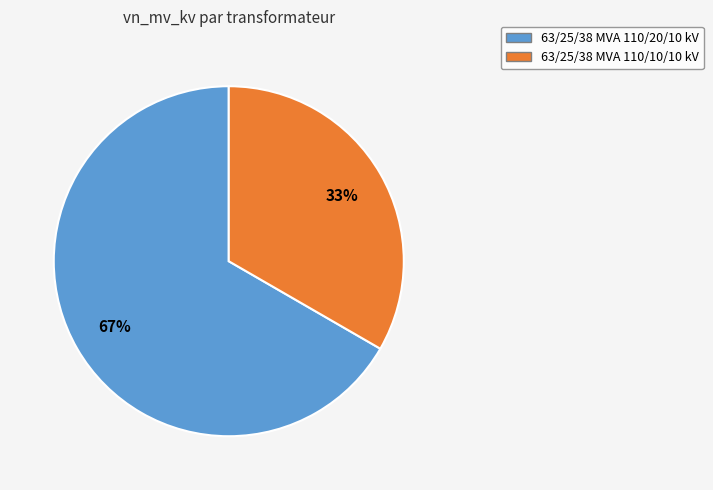

Count the number of slices in the pie.

2